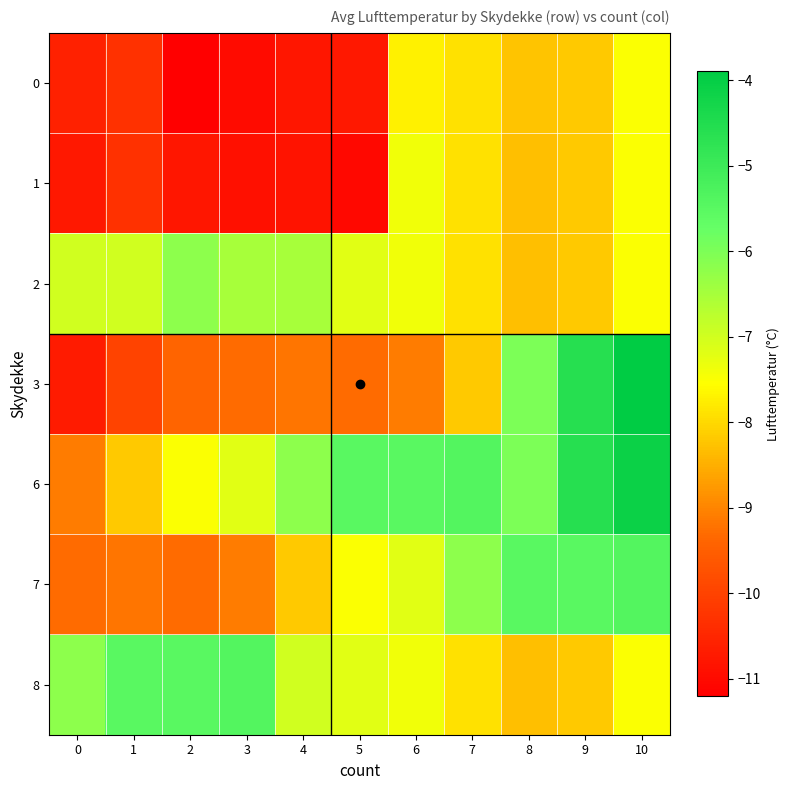

How many distinct data groups are displayed?

7